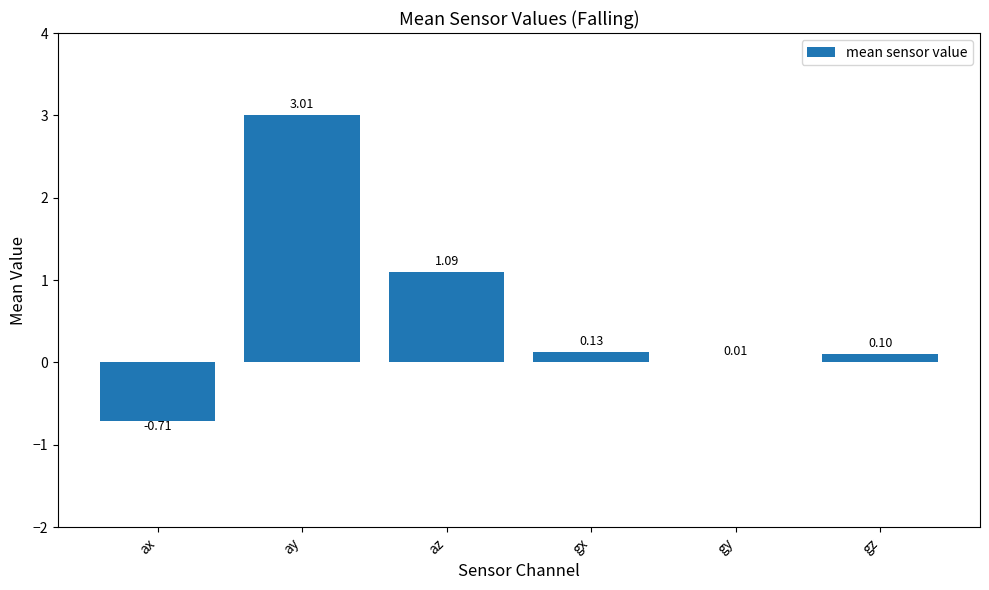

At which label is the value closest to 1?

az